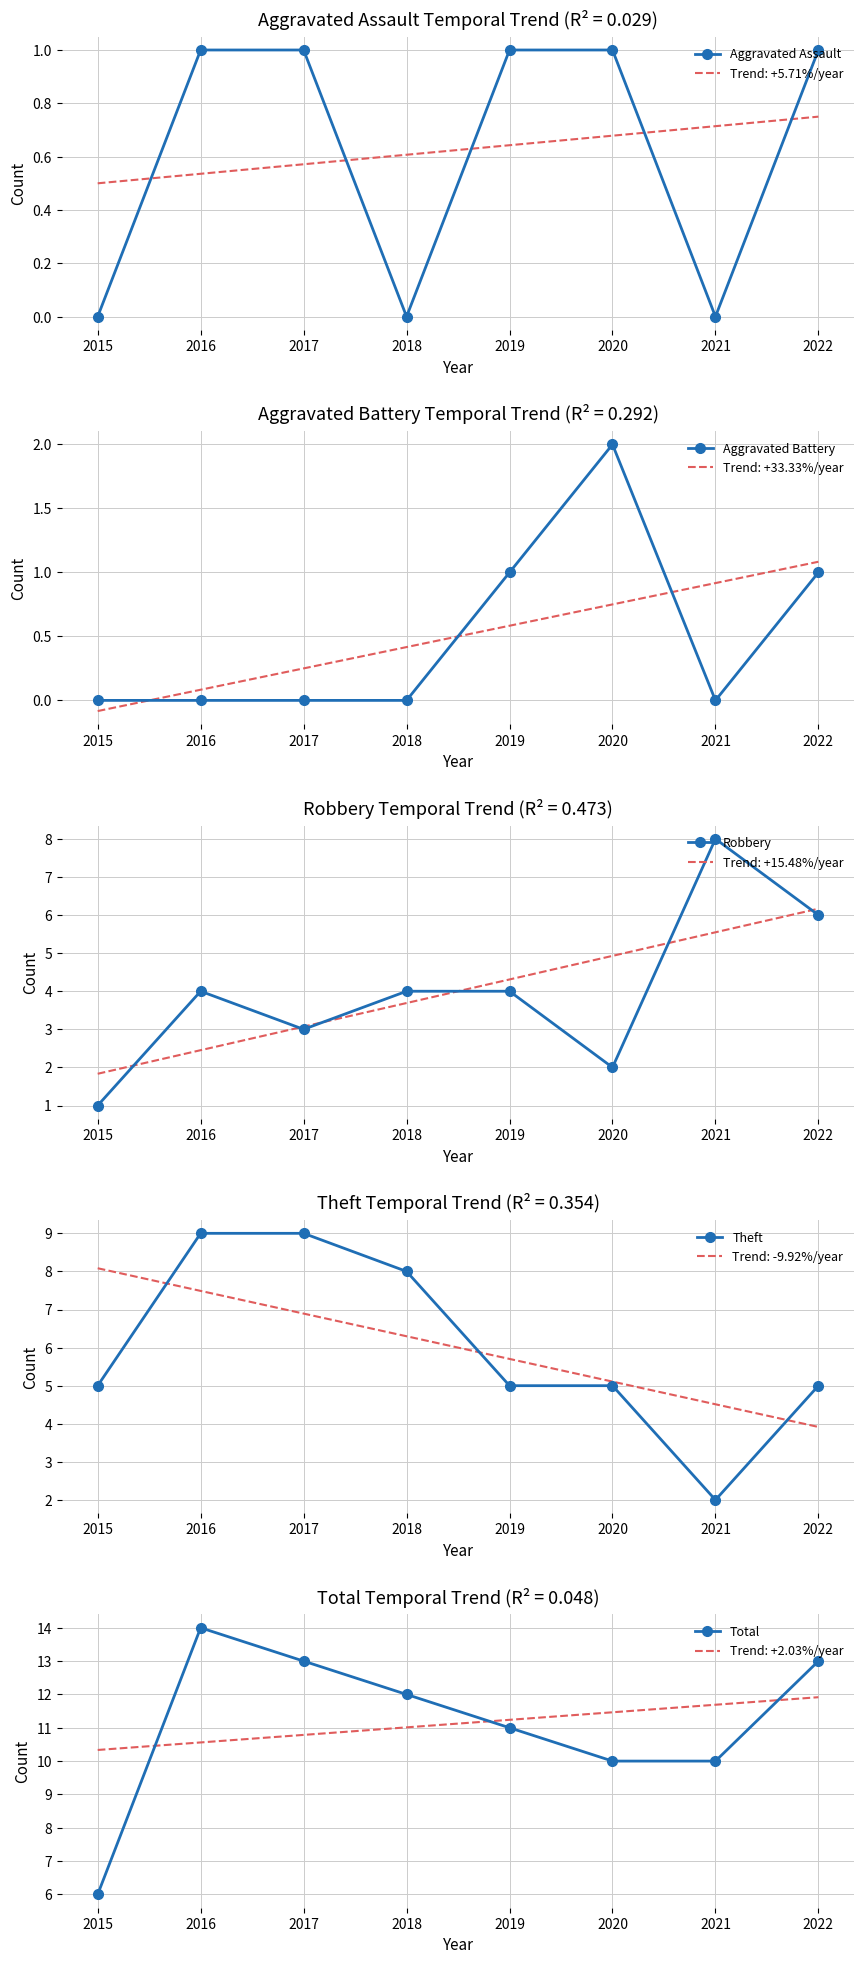

What is the highest value of the Theft series?

9.0